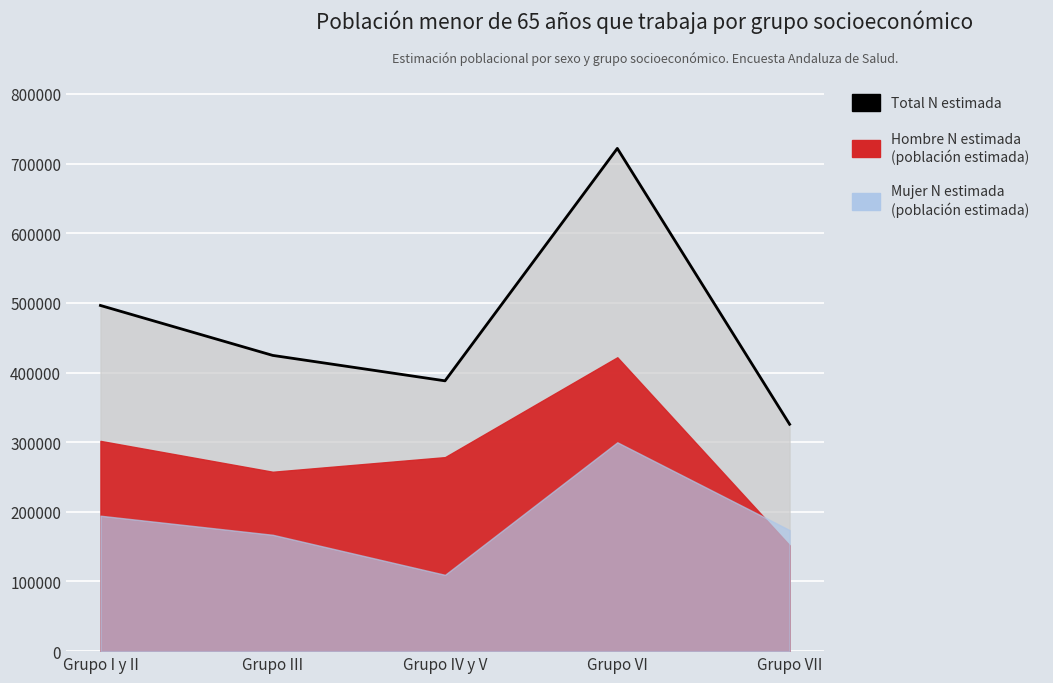

True or false: the data has more than 2 interior local peaks.

False